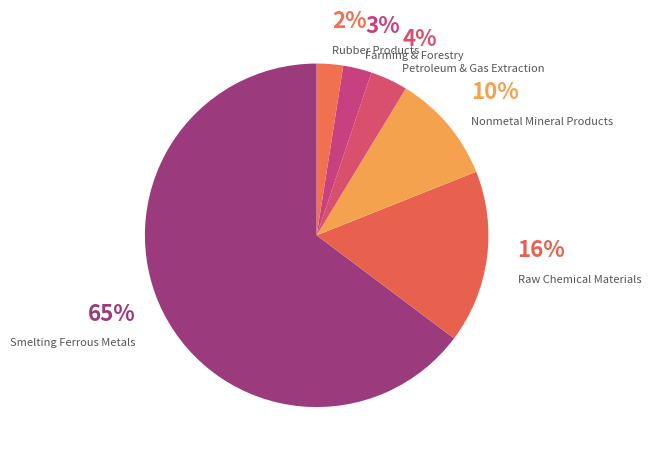

How many slices are in this pie chart?

6